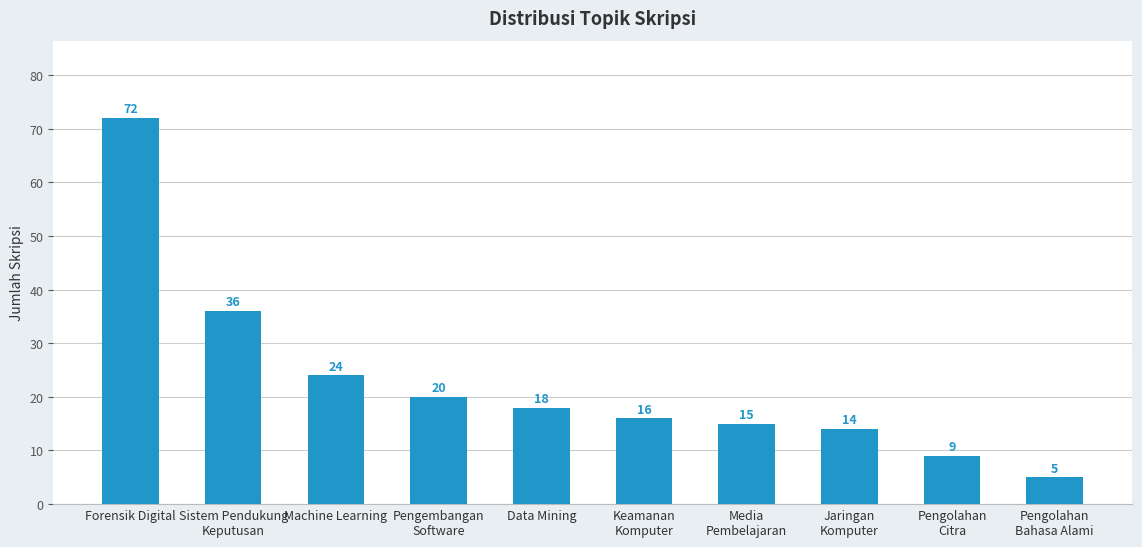

Is it true that the value at Jaringan
Komputer is 21?

False